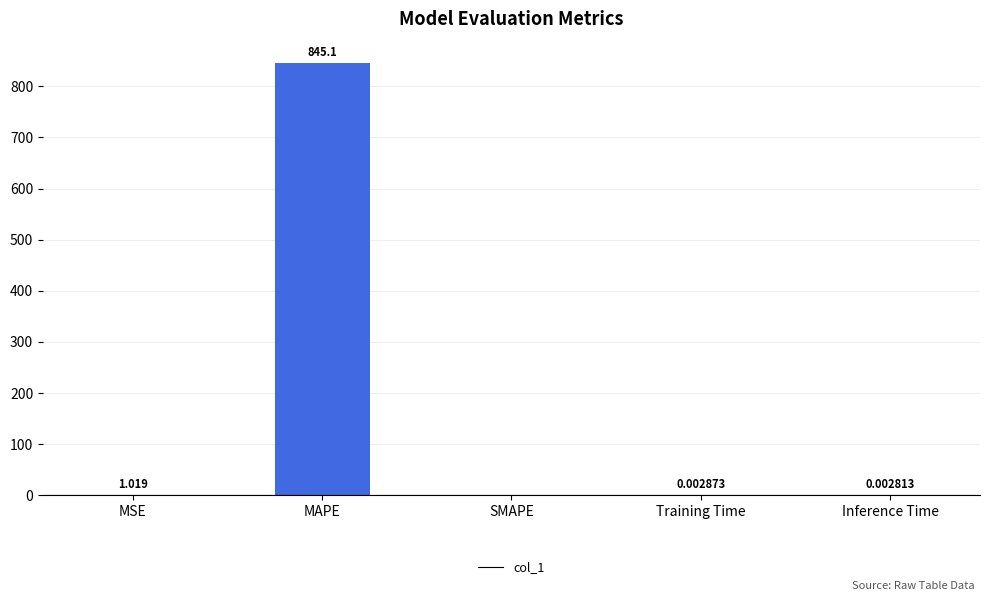

Which label corresponds to the largest value in the chart?

MAPE